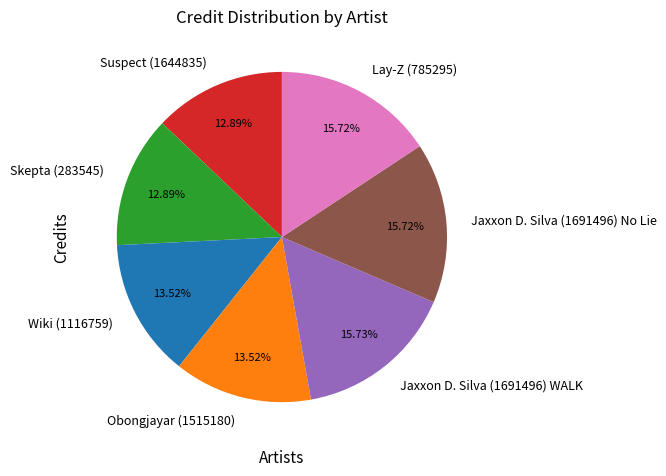

Does Skepta (283545) represent more than half of the total?

No